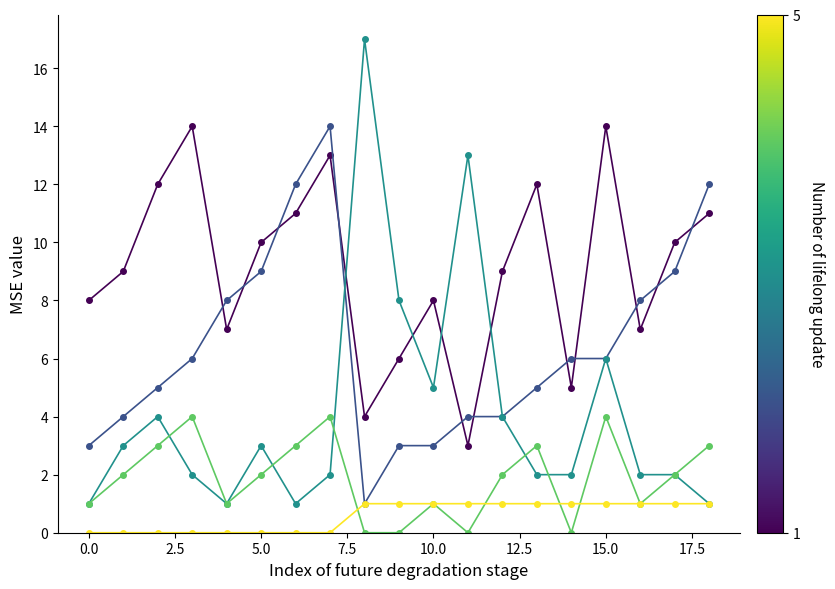

What is the maximum value shown in the chart?

17